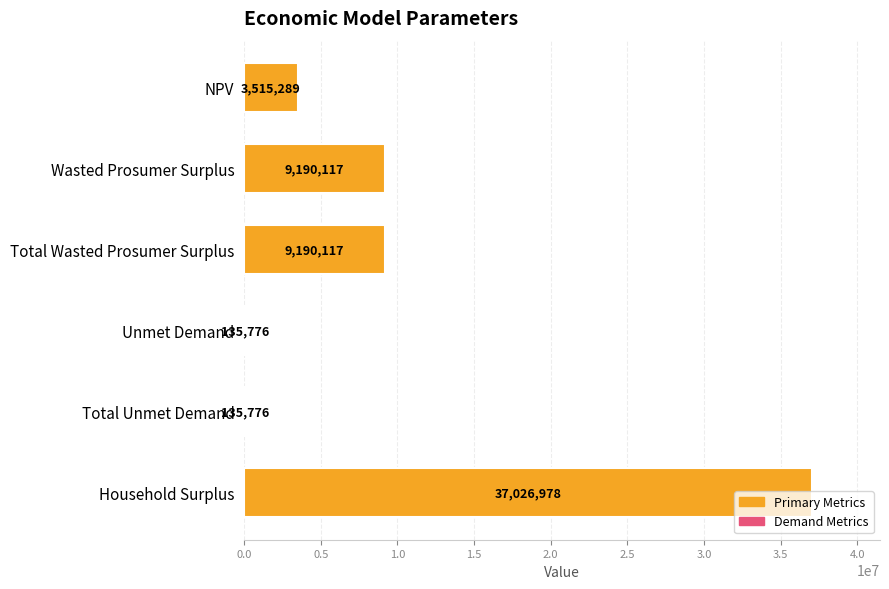

The value at Unmet Demand is 135776.4. True or false?

True